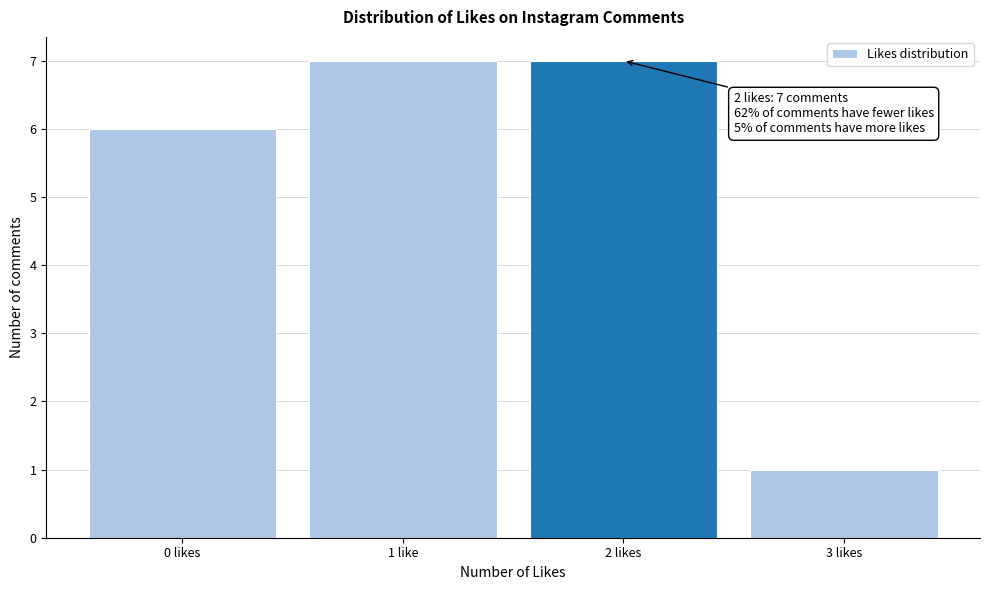

Reading left to right, extract all data points from this chart.

0 likes=6	1 like=7	2 likes=7	3 likes=1